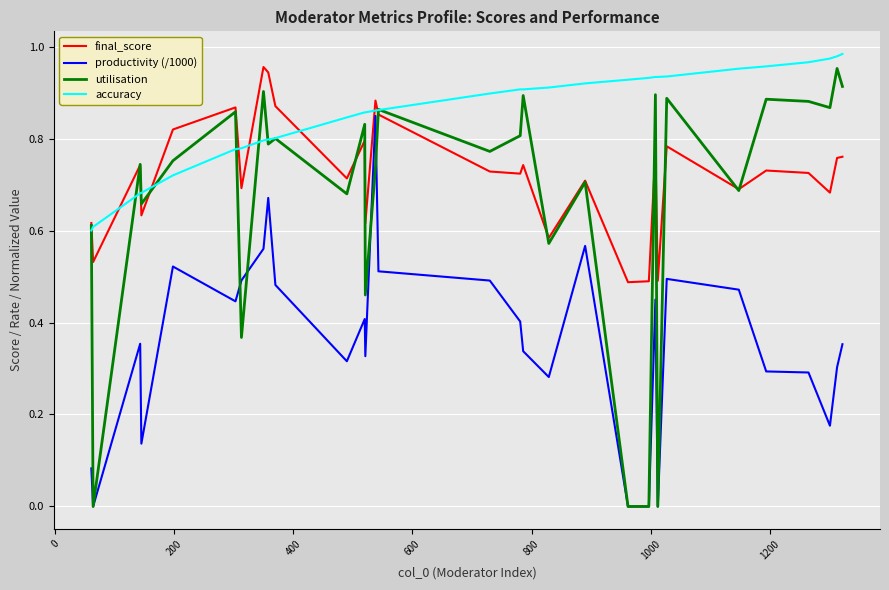

True or false: productivity (/1000) and final_score cross at least once.

False